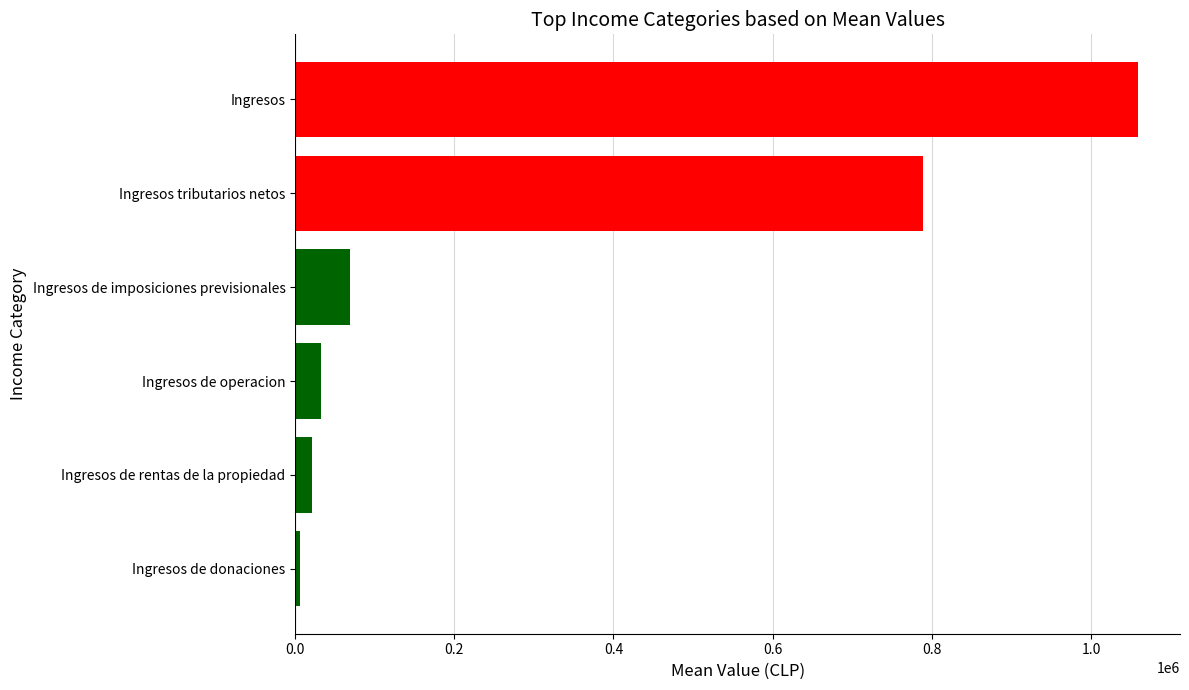

What is the label of the 3rd bar from the bottom?

Ingresos de operacion